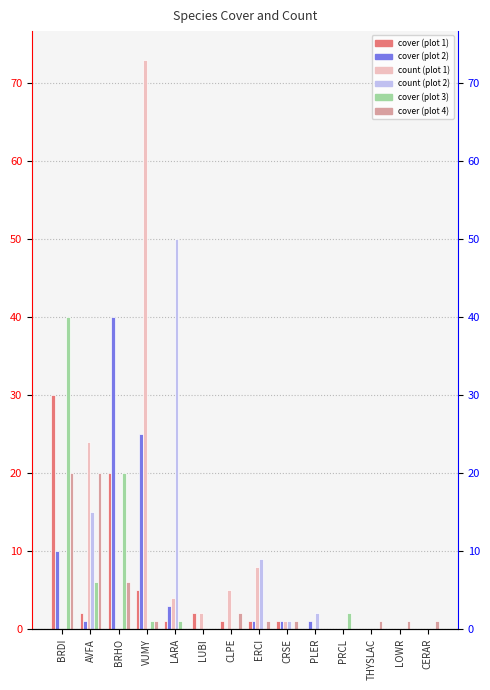

What is the approximate value of cover_2 at LARA, to the nearest 5?

5